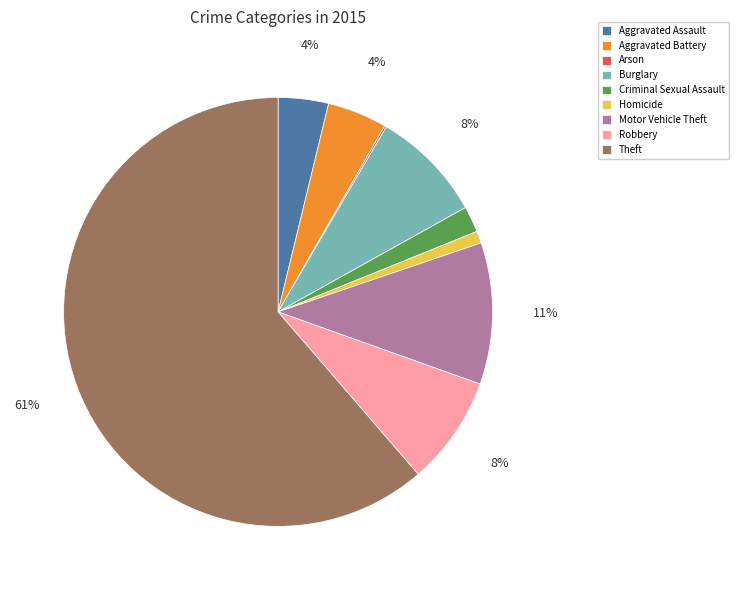

Between Burglary and Motor Vehicle Theft, which is larger?

Motor Vehicle Theft